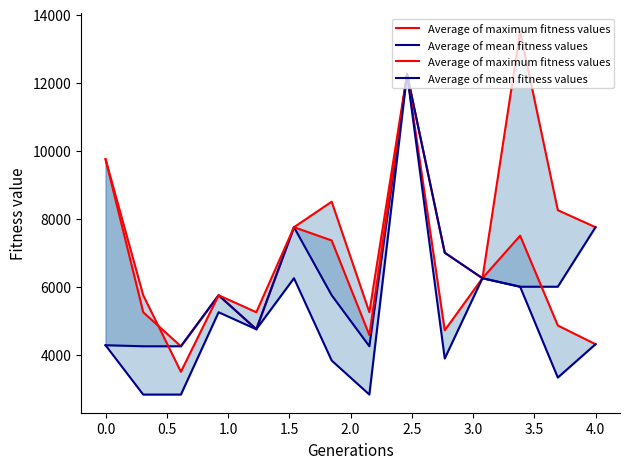

What is the greatest value displayed?

12250